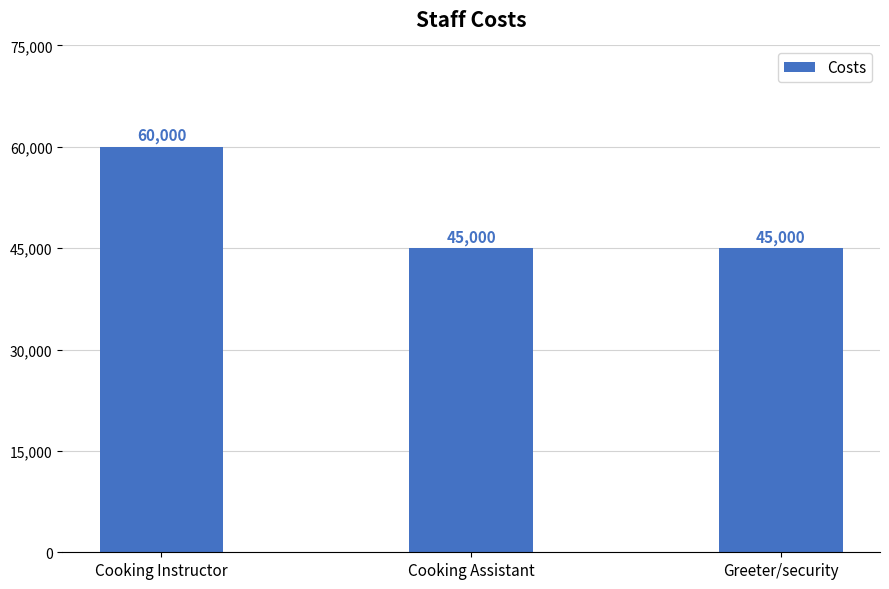

True or false: the data shows 45000 at Greeter/security.

True